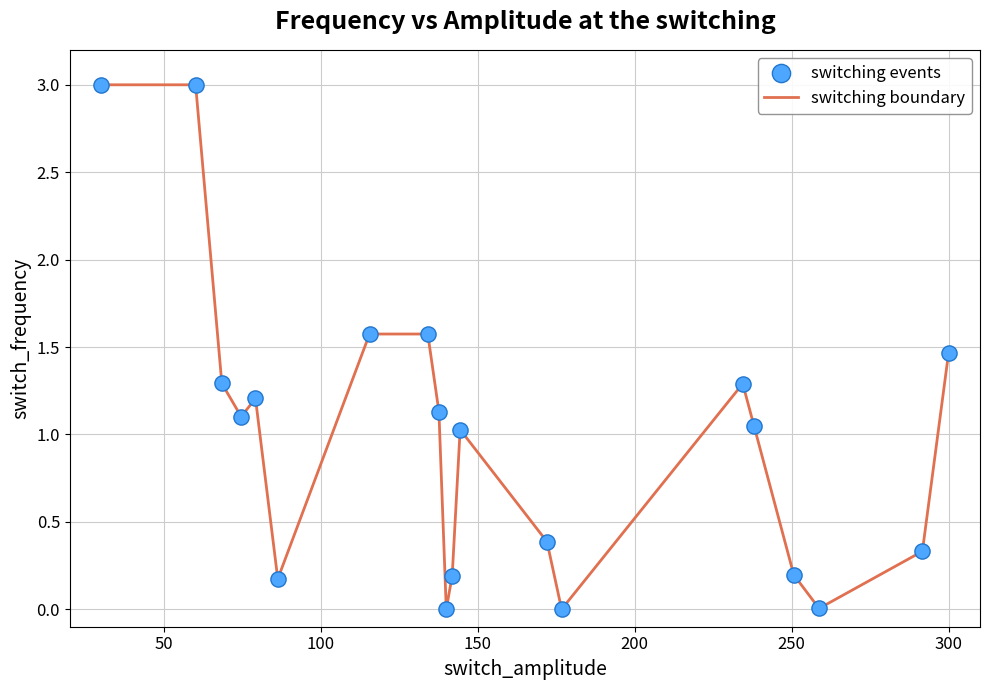

What is the maximum value shown in the chart?

3.0